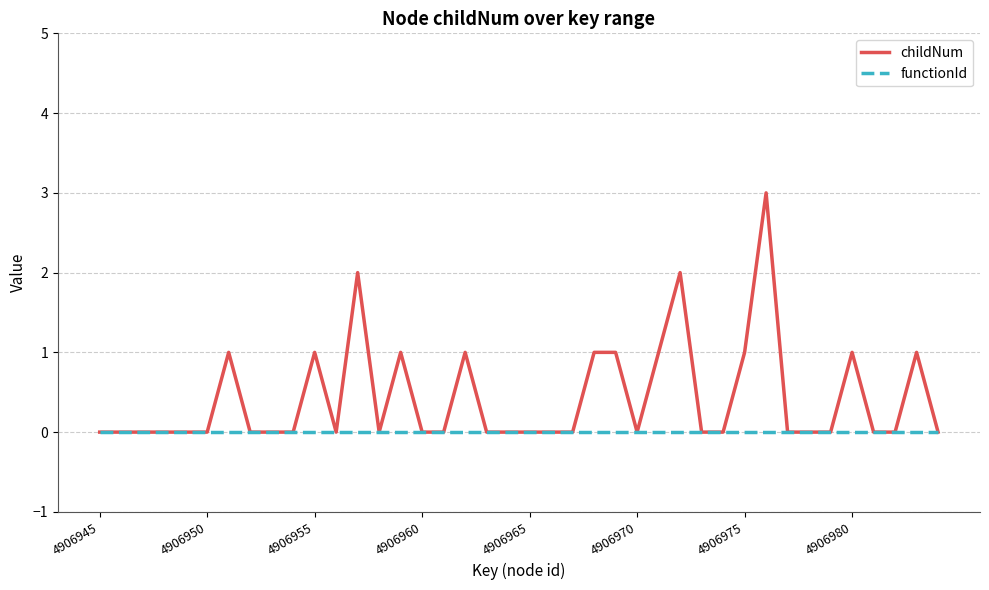

List the series in order of their peak value, lowest first.

functionId, childNum